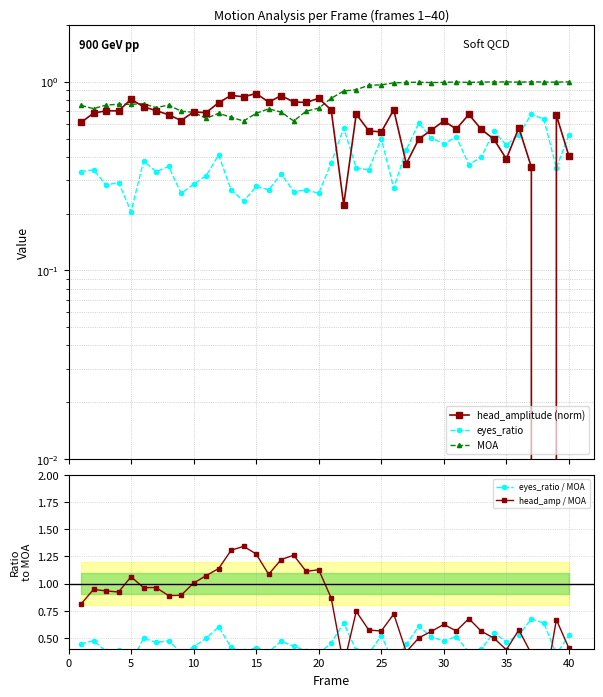

What is the difference between the maximum and minimum values in the head_amp / MOA series?

1.3